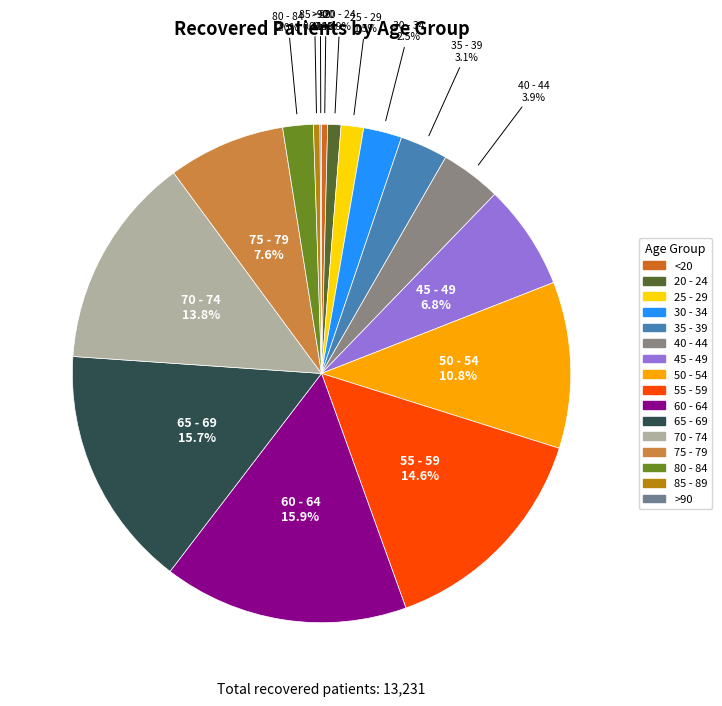

Does 50 - 54 represent more than half of the total?

No